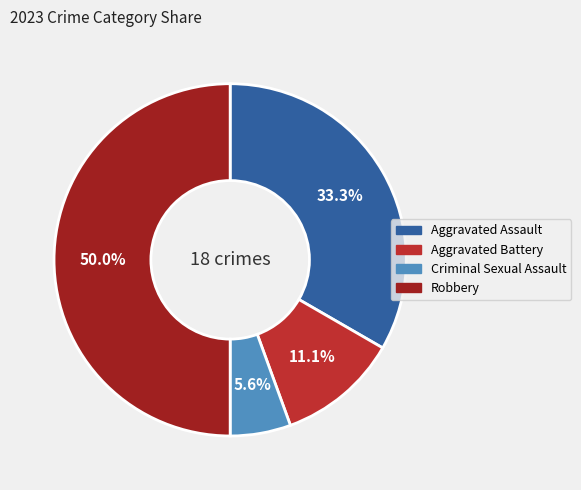

The Aggravated Battery slice represents 11% of the pie. True or false?

True